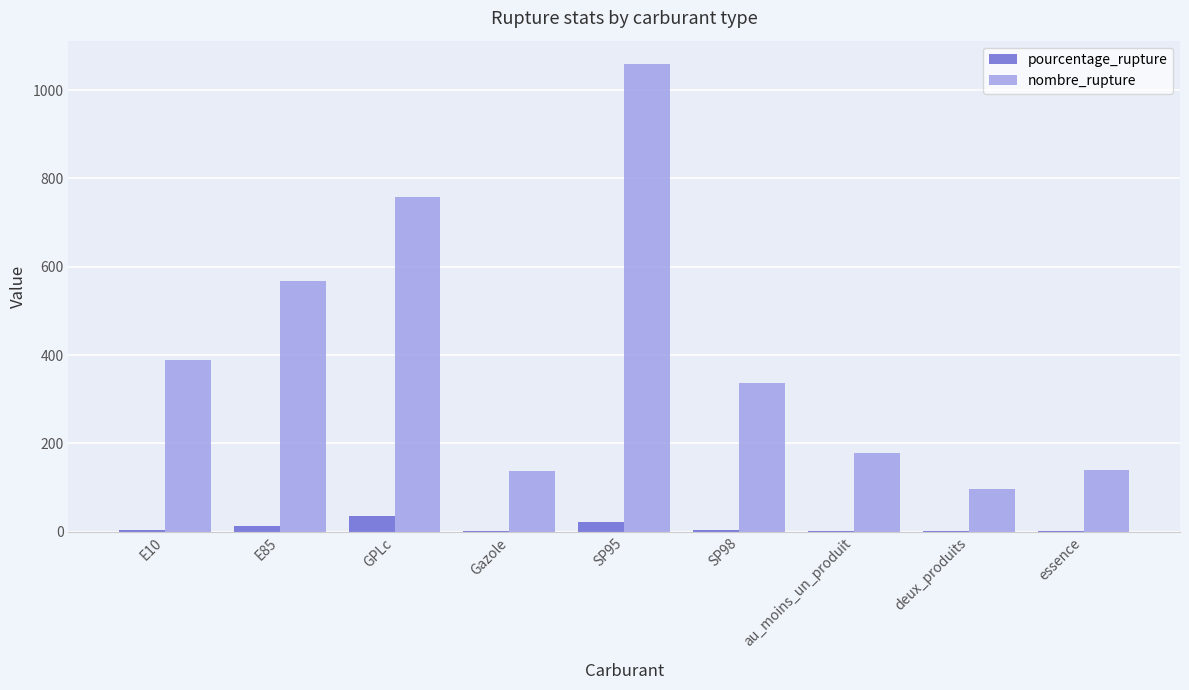

Is the value of nombre_rupture at SP98 greater than the value of pourcentage_rupture at E10?

Yes